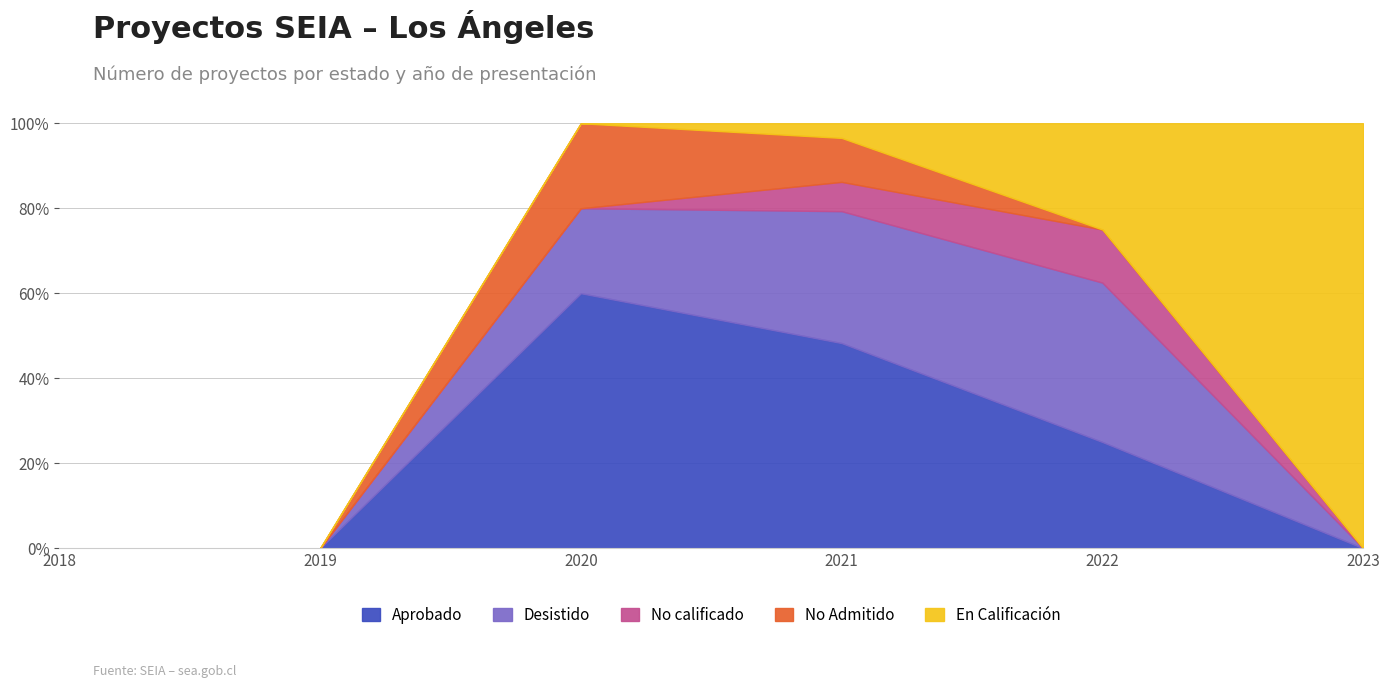

In Aprobado, how many points are higher than both neighbors (excluding endpoints)?

1